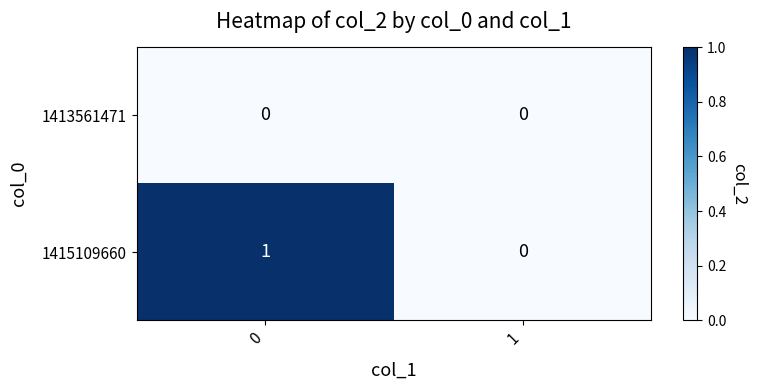

Which series has the largest range (max minus min)?

1415109660